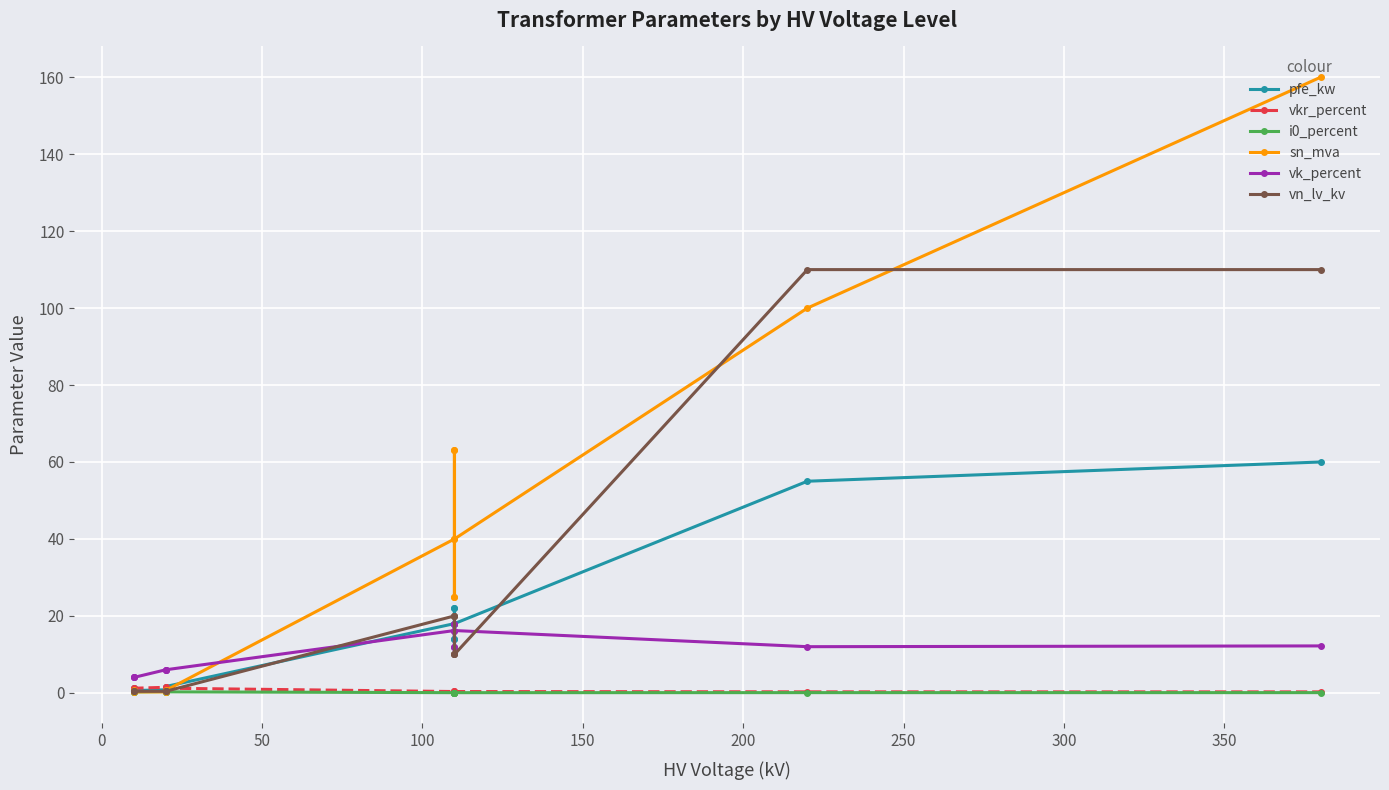

Which series has the widest spread of values?

sn_mva